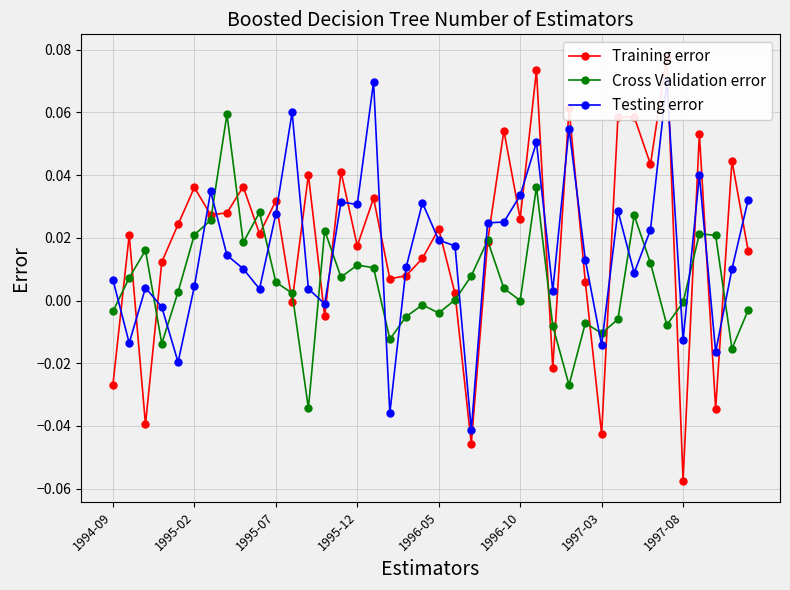

True or false: Cross Validation error has more than 0 interior local peaks.

True